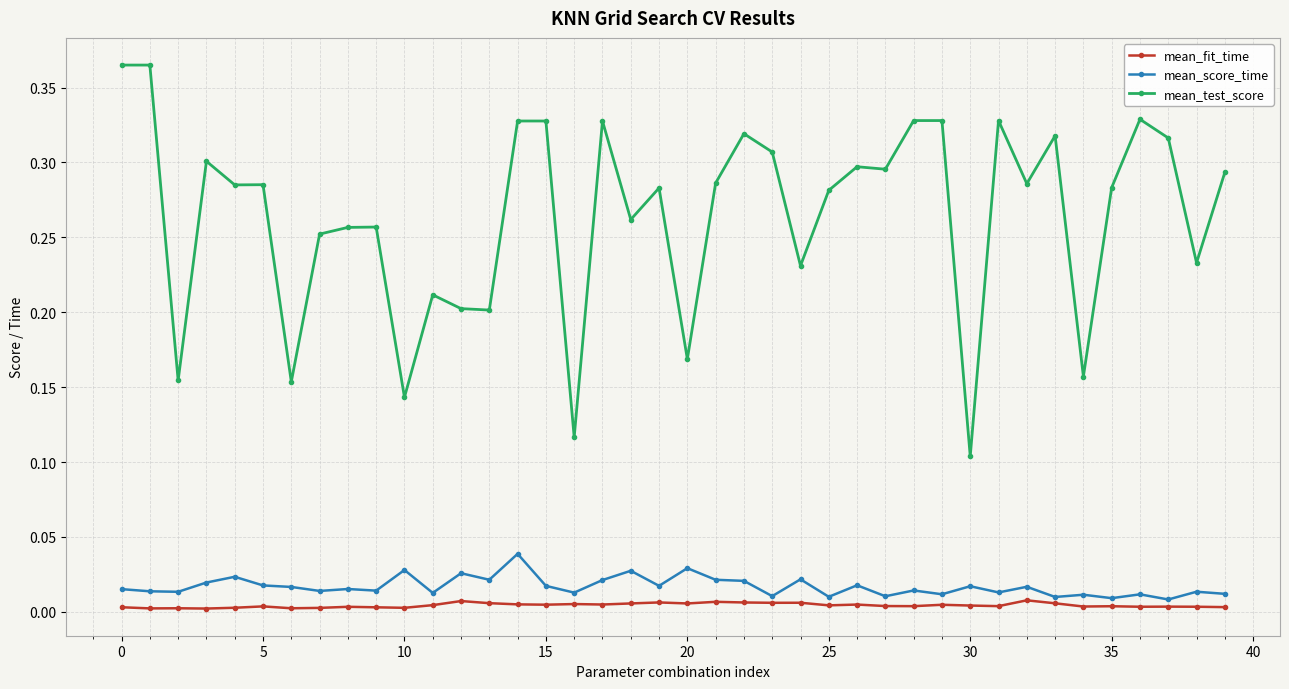

List the series in order of their peak value, lowest first.

mean_fit_time, mean_score_time, mean_test_score